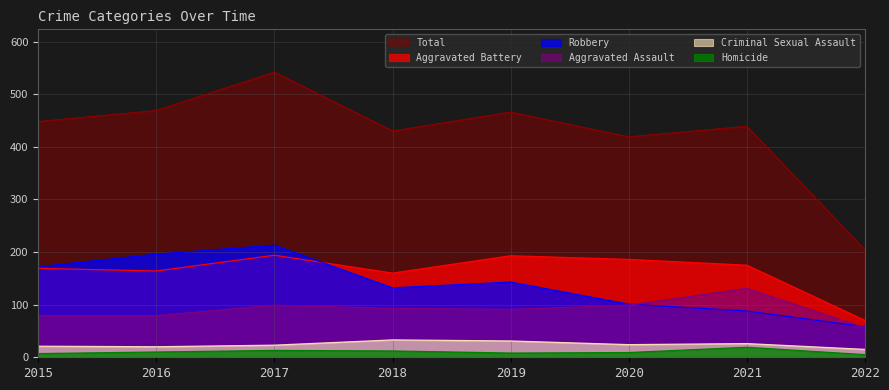

Between 2016 and 2015, which is larger?

2016